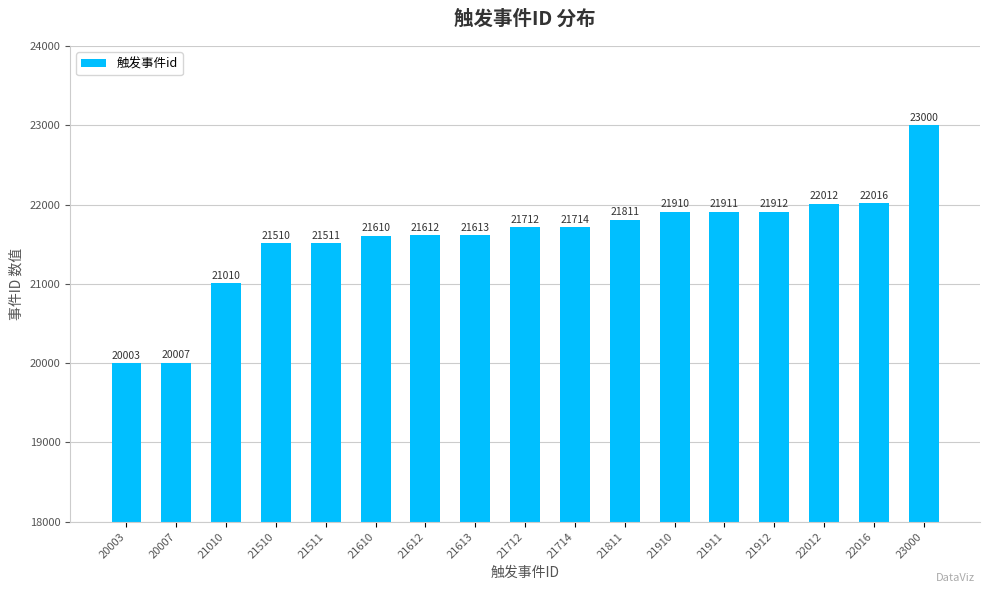

The value at 21610 is 21610. True or false?

True